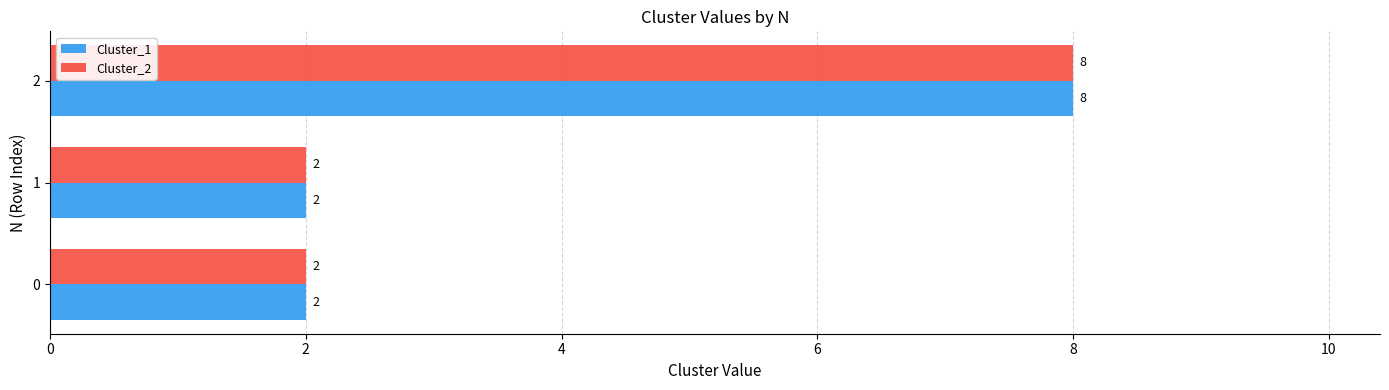

What are all the series names shown in the legend?

Cluster_1, Cluster_2